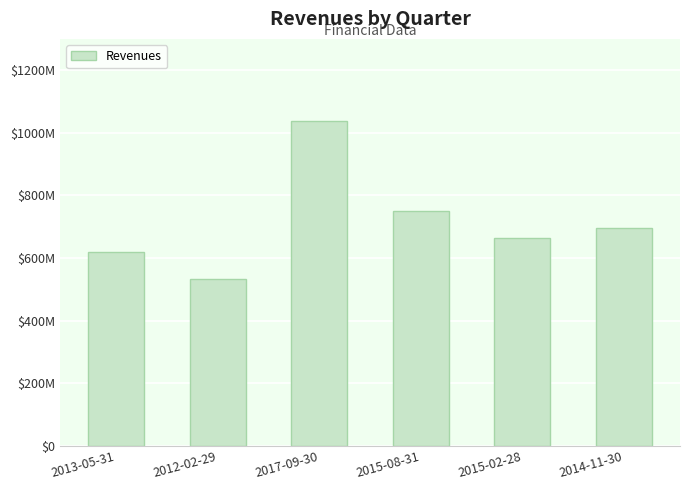

At which category does the chart reach its peak across all series?

2017-09-30